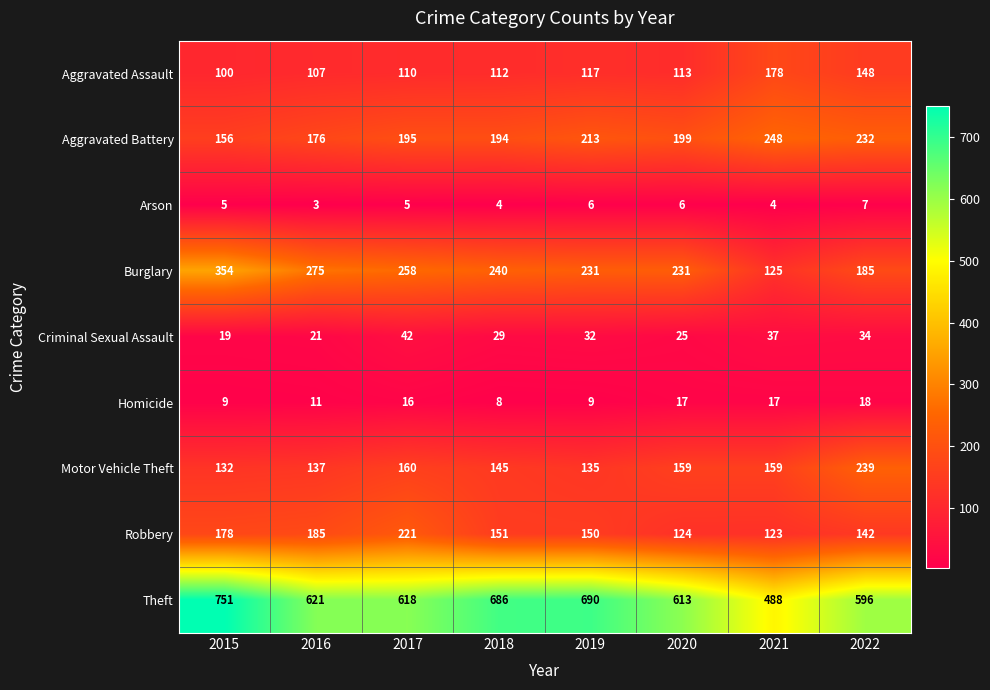

At 2018, list the series in order from smallest to largest.

Arson, Homicide, Criminal Sexual Assault, Aggravated Assault, Motor Vehicle Theft, Robbery, Aggravated Battery, Burglary, Theft